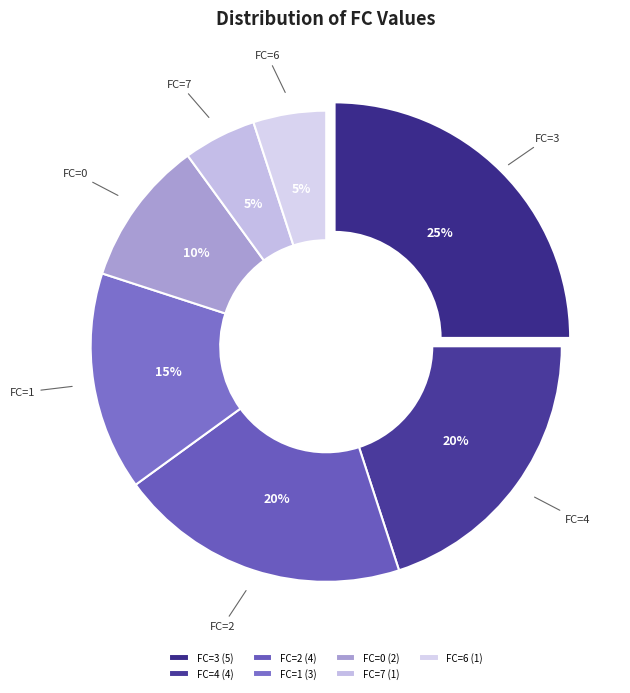

Is the sum of FC=7 and FC=1 greater than half?

No